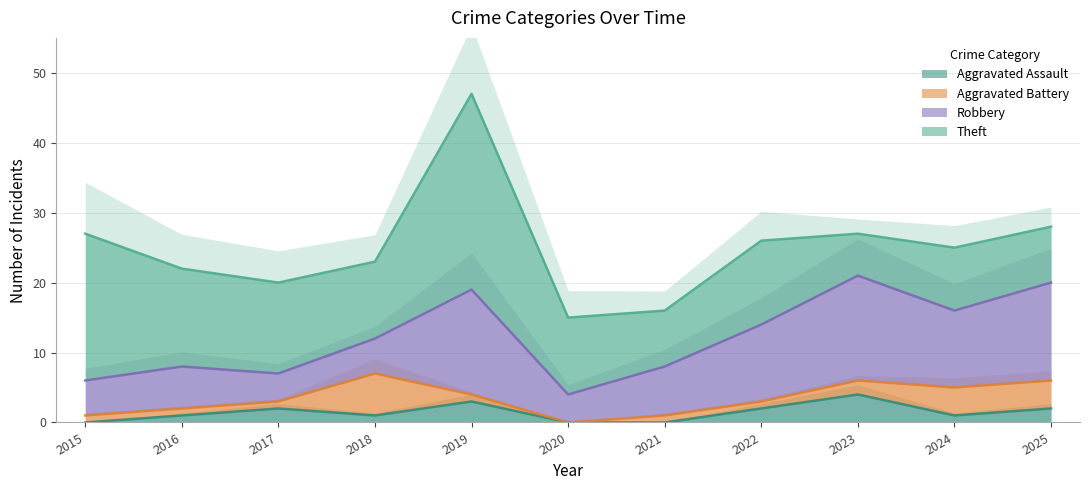

True or false: Aggravated Assault has a value of -2 at 2021.

False